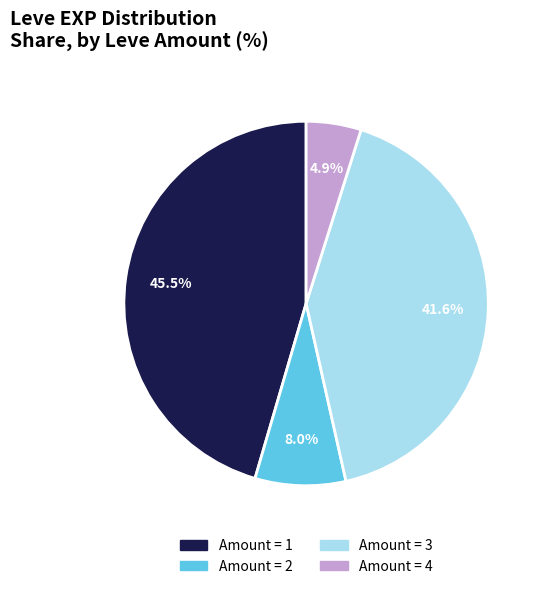

Rank the categories by value from highest to lowest.

Amount = 1, Amount = 3, Amount = 2, Amount = 4